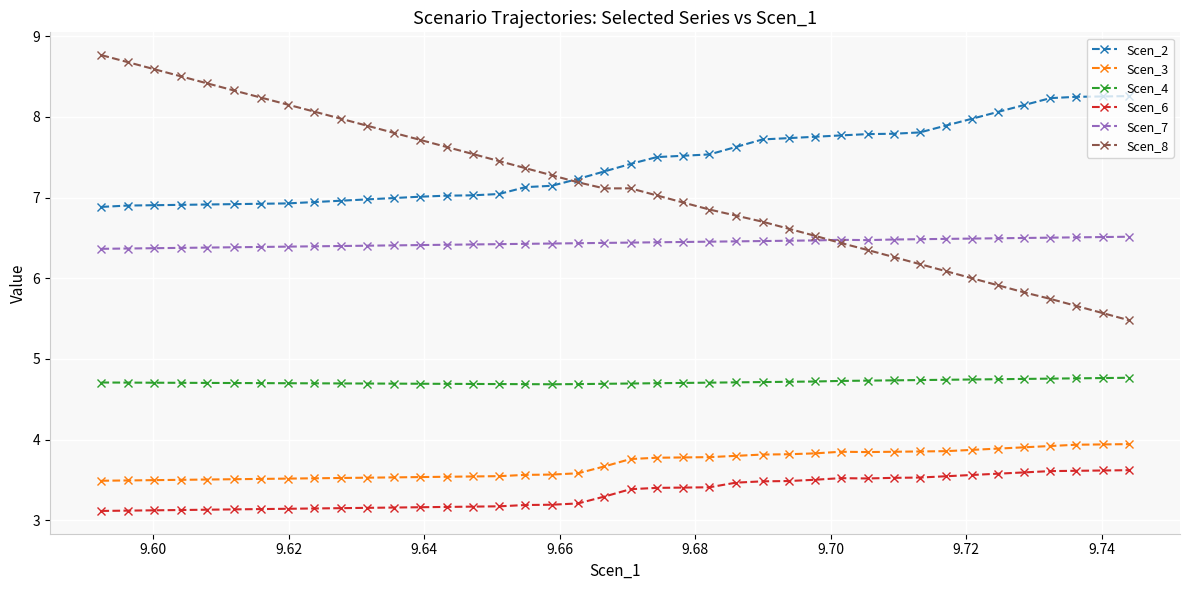

What is the value of the Scen_7 point at the 31st from the left?

6.5